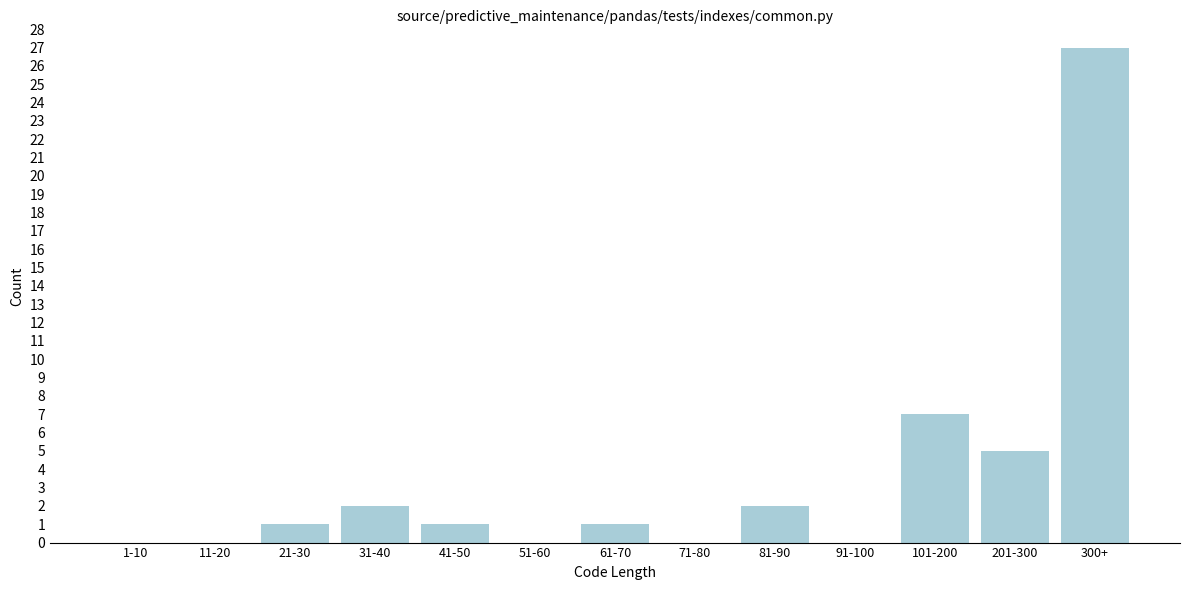

Reading left to right, list all the values displayed in this chart.

1-10=0	11-20=0	21-30=1	31-40=2	41-50=1	51-60=0	61-70=1	71-80=0	81-90=2	91-100=0	101-200=7	201-300=5	300+=27